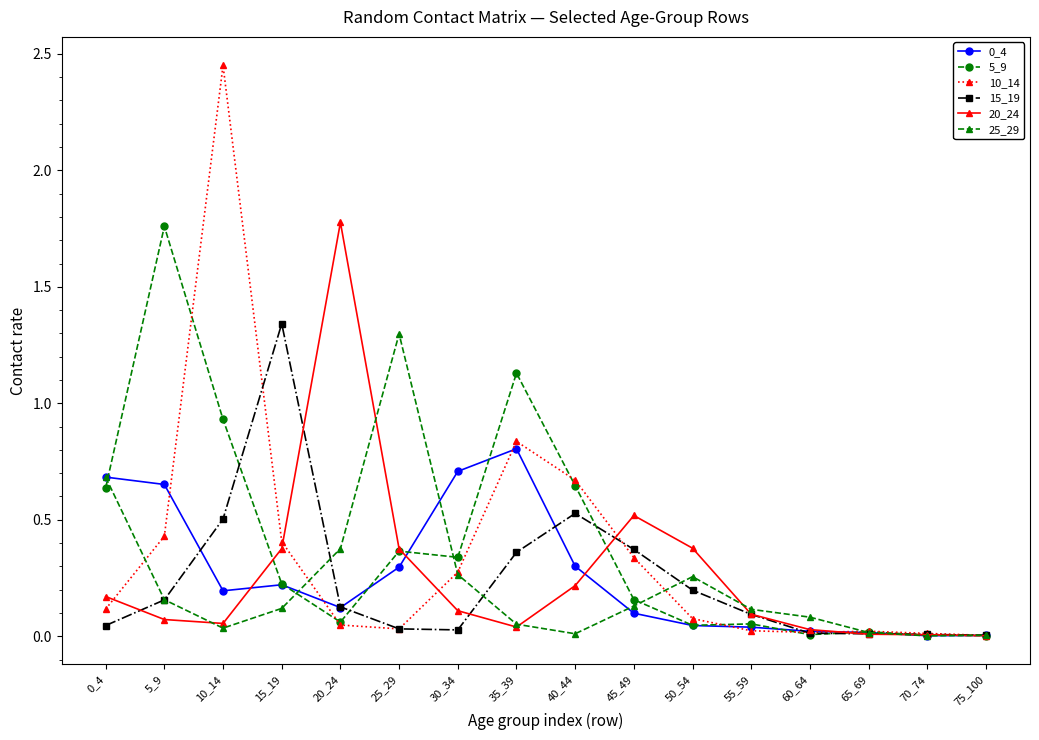

True or false: 5_9 has more than 2 points higher than both neighbors.

True